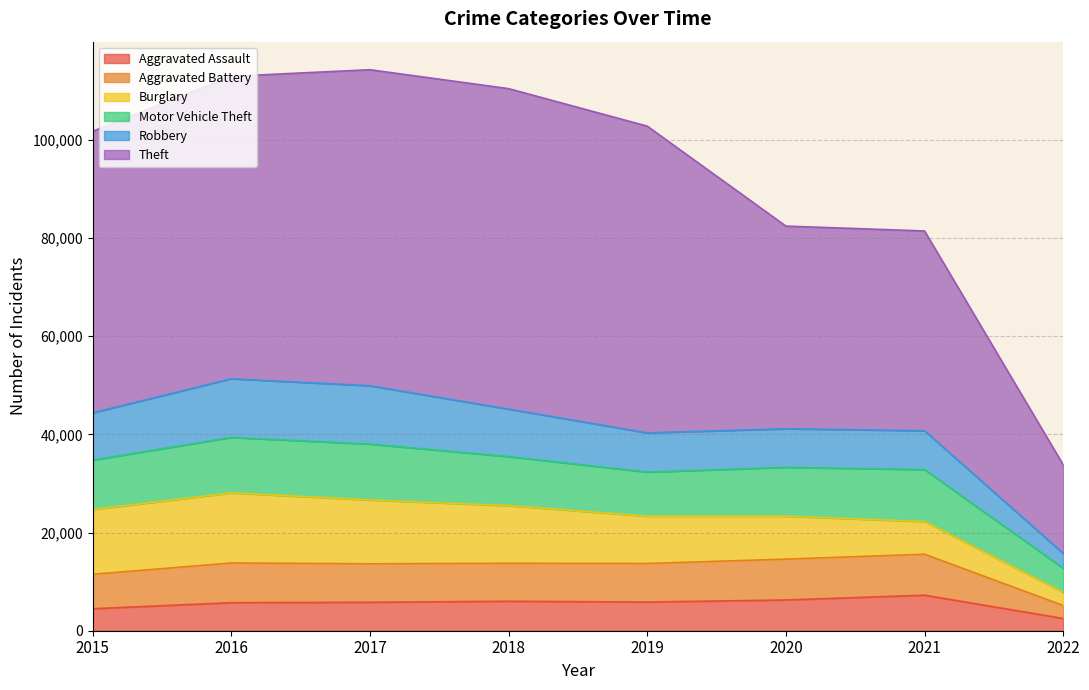

What is the lowest value of the Aggravated Assault series?

2496